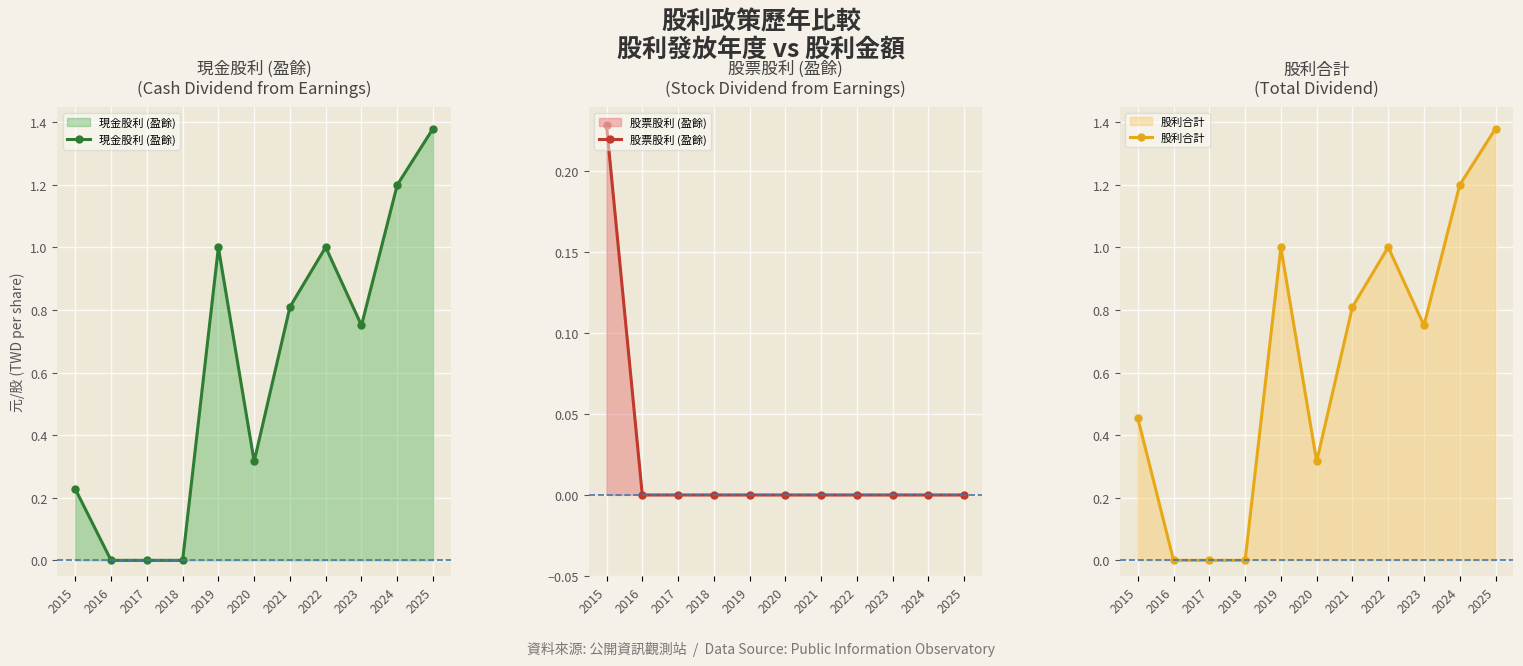

What is the value of the 現金股利 (盈餘) point at the 5th from the left?

1.0